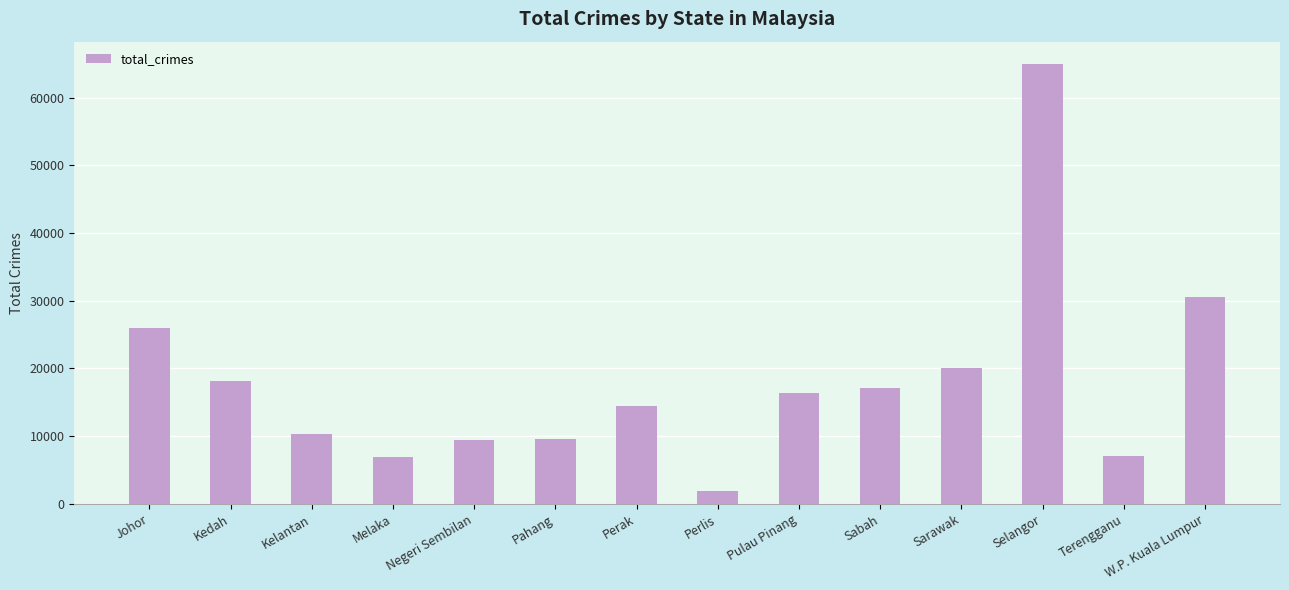

What is the difference between the maximum and minimum values?

63146